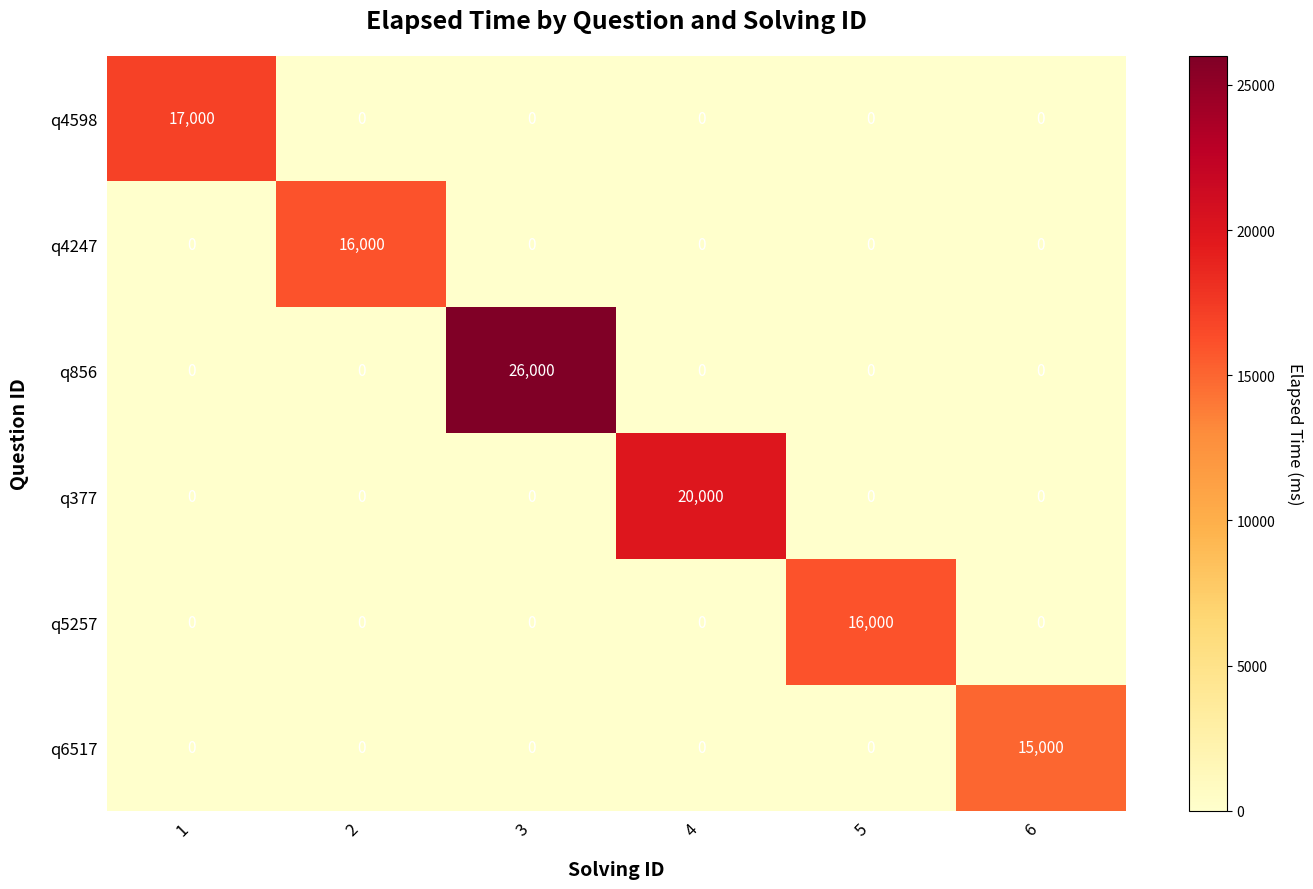

Is it true that q4598 equals -10545 at 6?

False